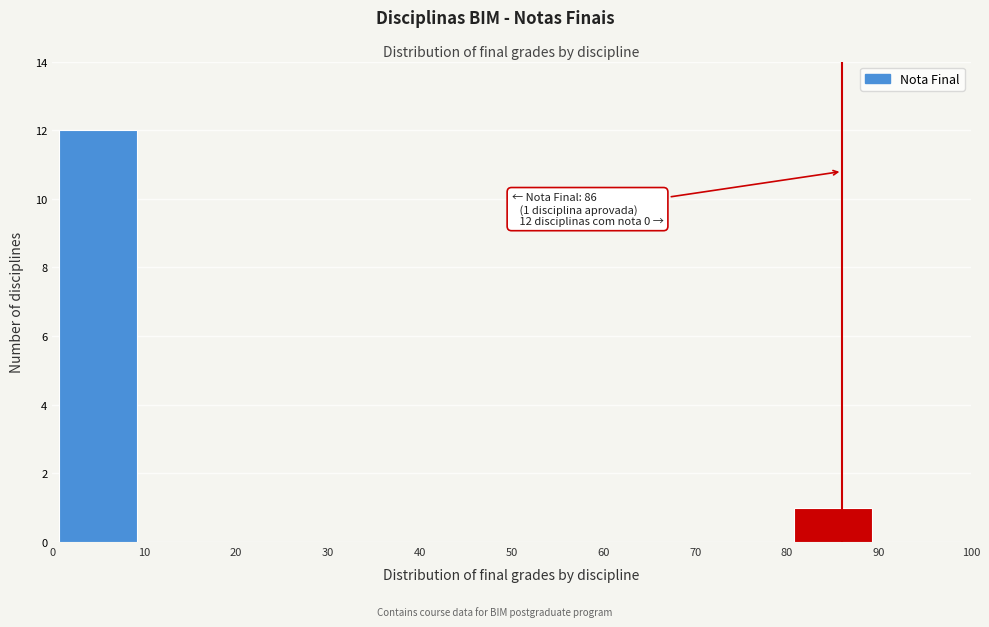

Which range on the x-axis has the tallest bar?

0 to 10